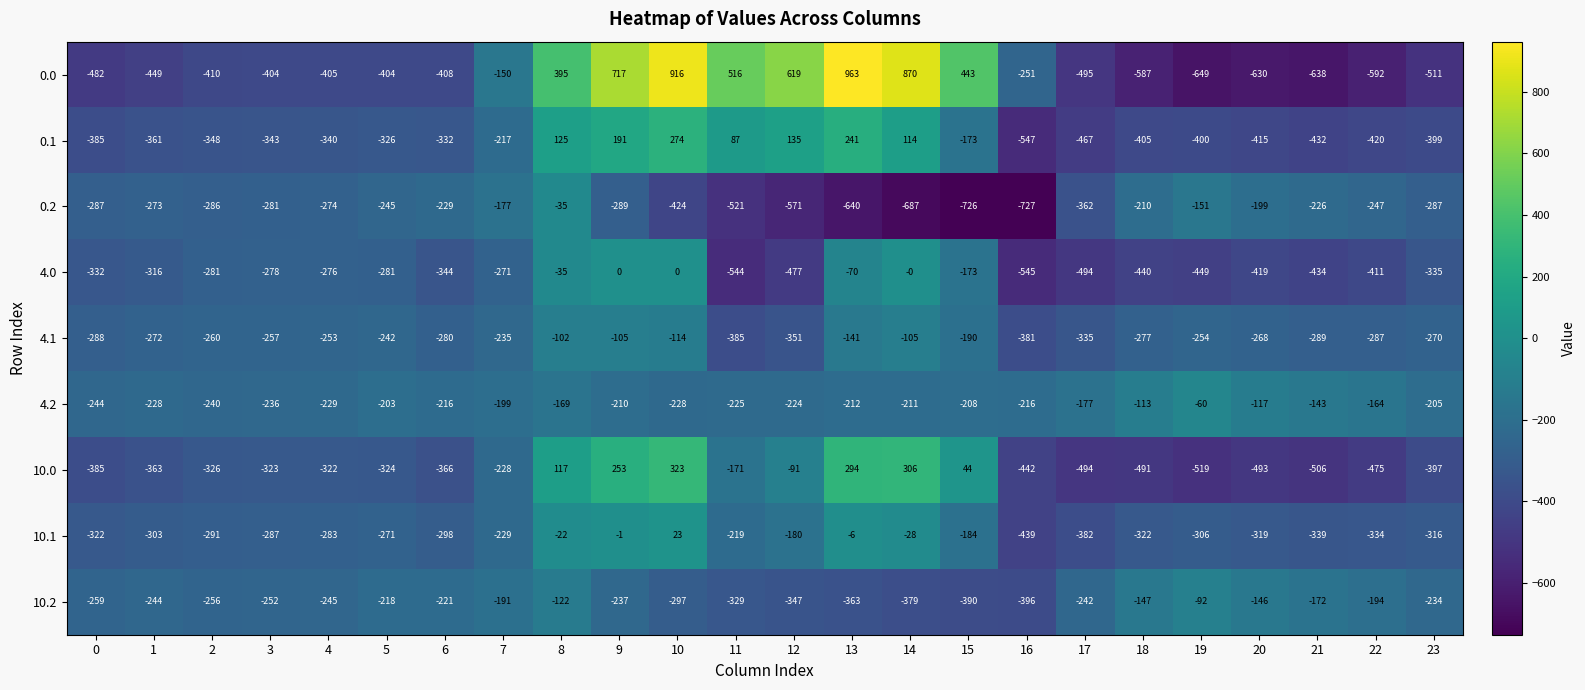

What is the spread (max minus min) of values at 23?

306